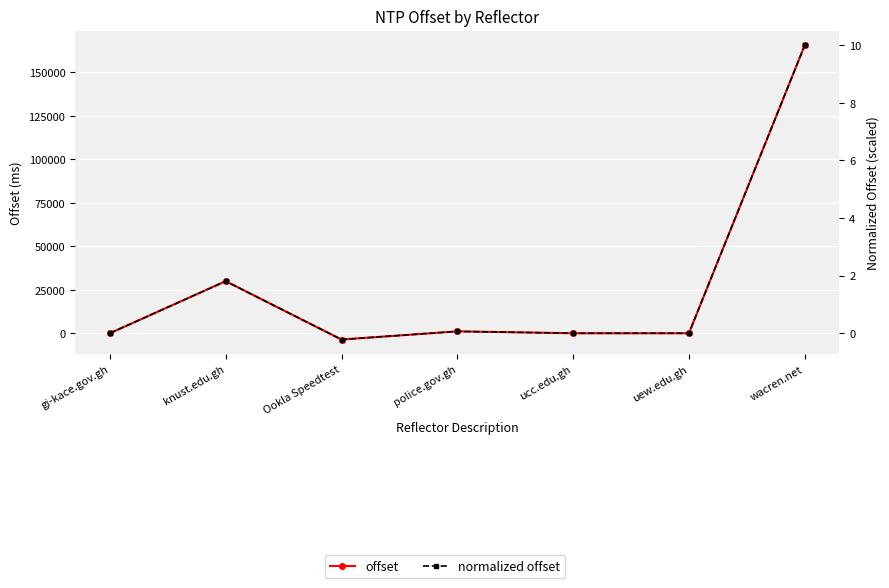

What is the difference between the second highest and minimum values in the normalized offset series?

2.0